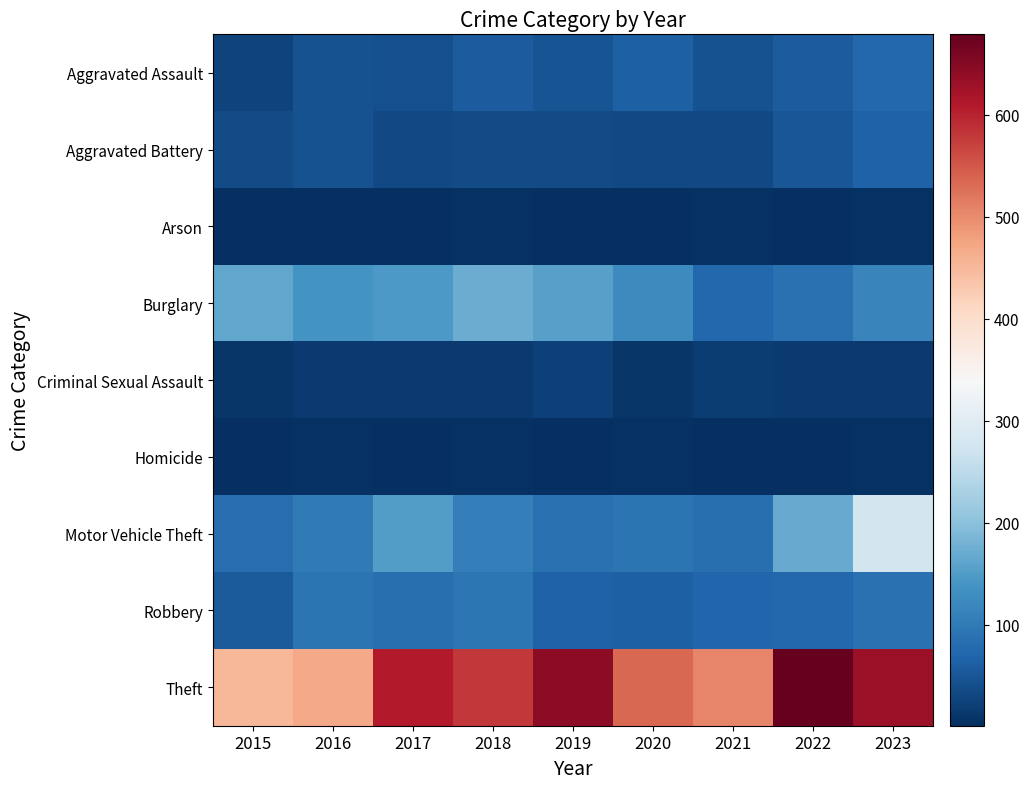

Between 2023 and 2015, which is larger?

2023